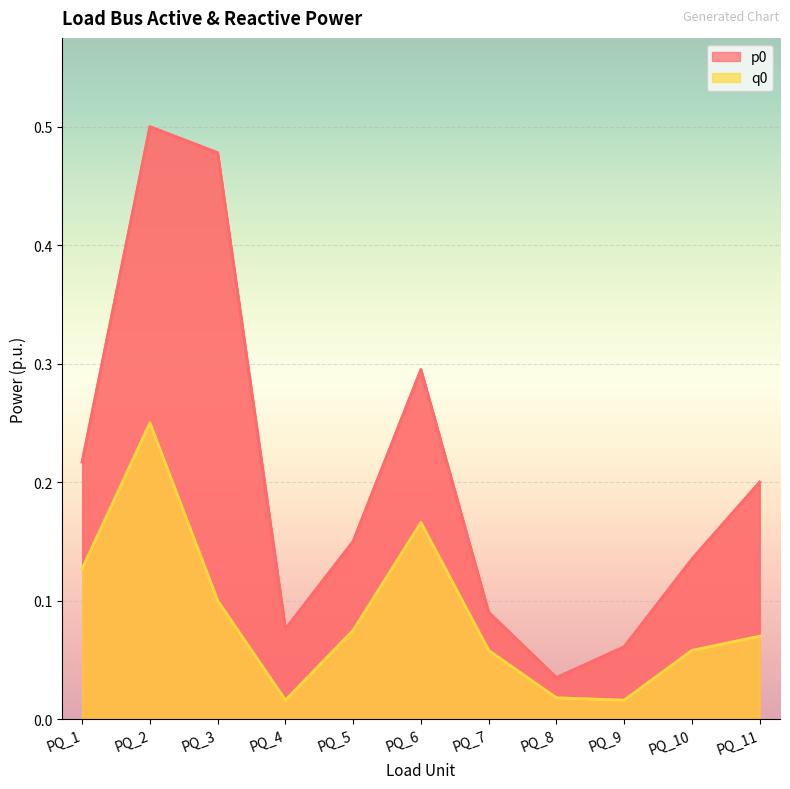

True or false: q0 and p0 cross at least once.

False